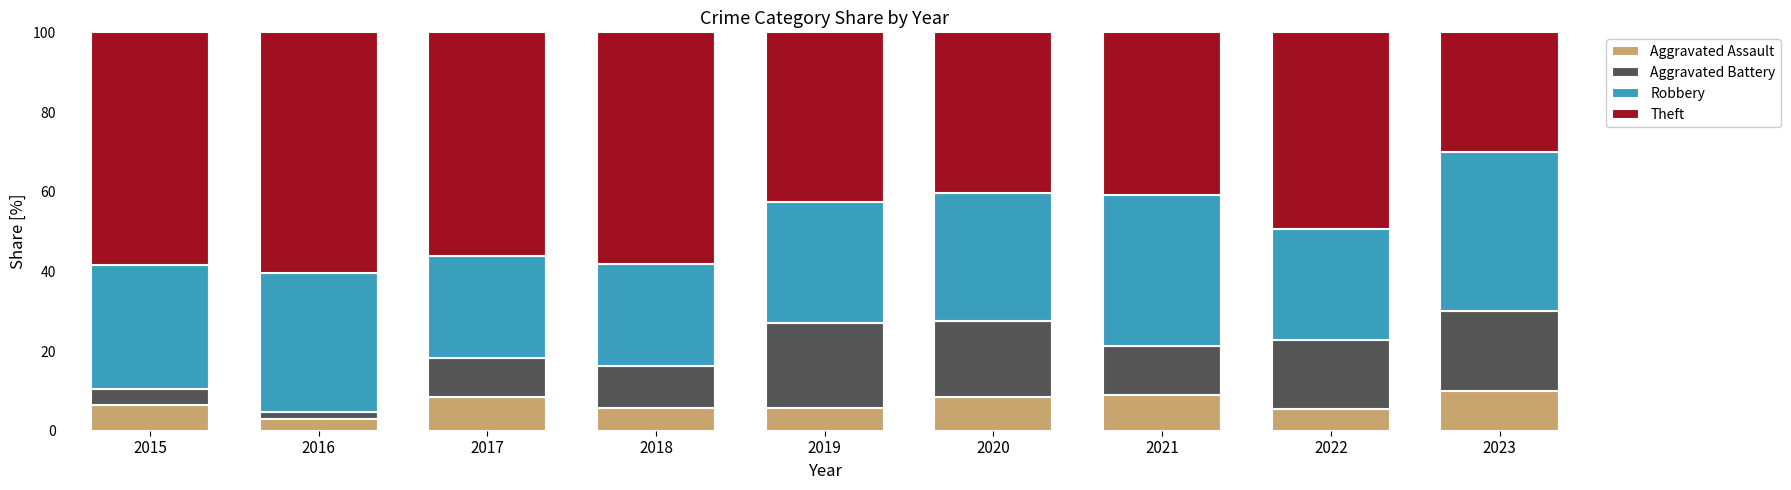

What is the lowest value of the Aggravated Assault series?

2.8